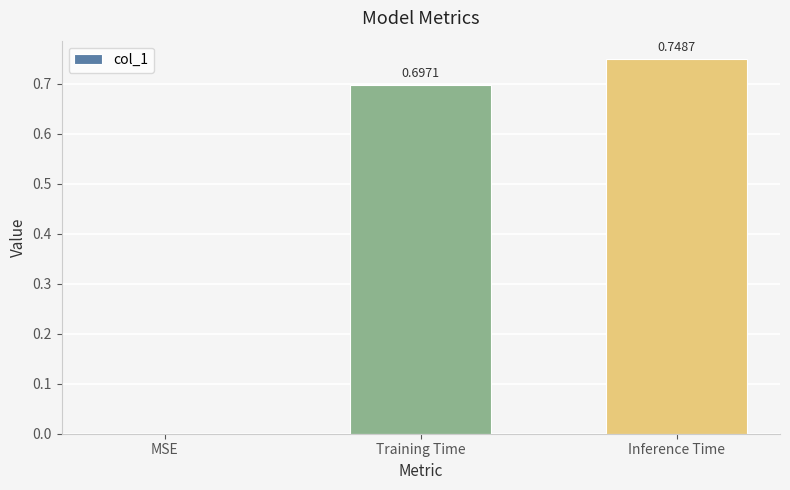

Count the number of data series in this chart.

1